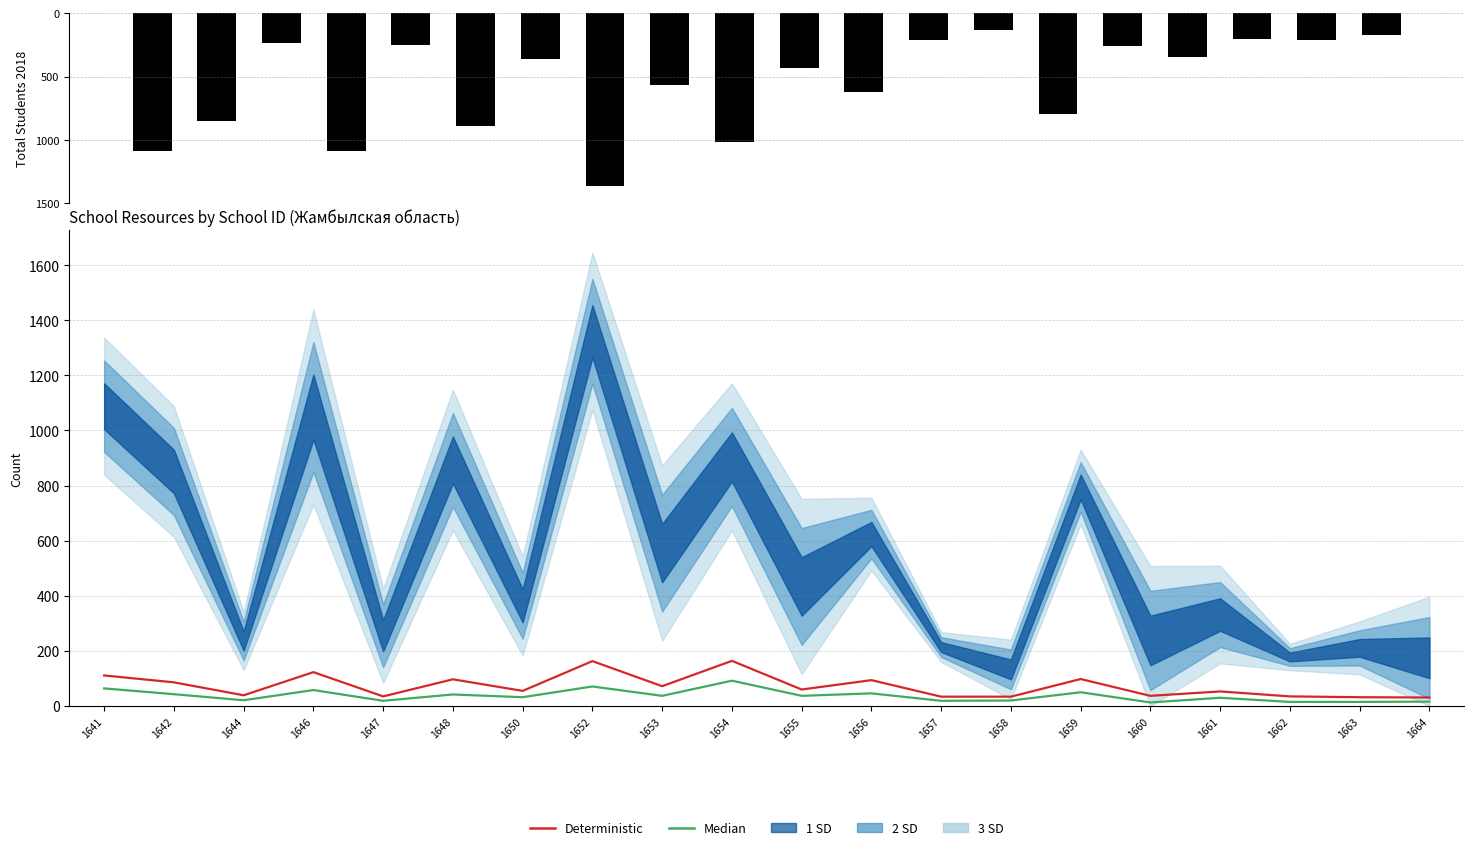

What is the approximate value of Median at 1646?

58